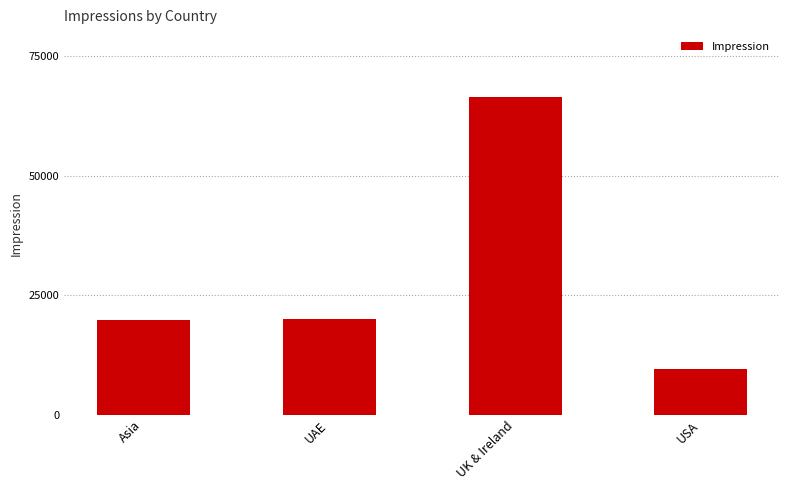

The chart shows a value of 9454 at USA. True or false?

True